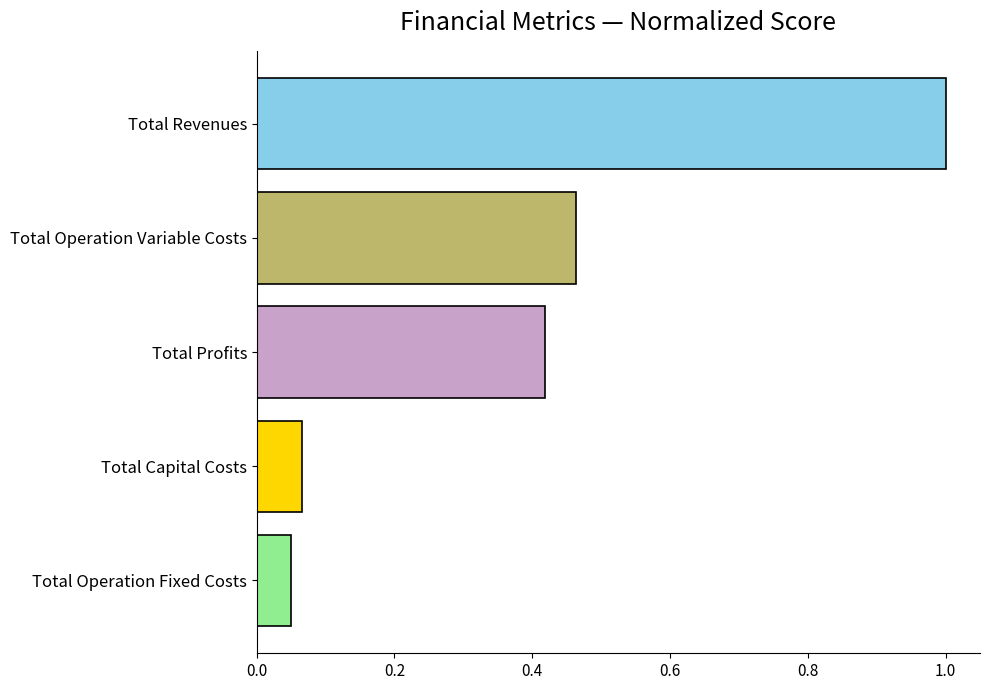

True or false: the data shows 1.0 at Total Revenues.

True